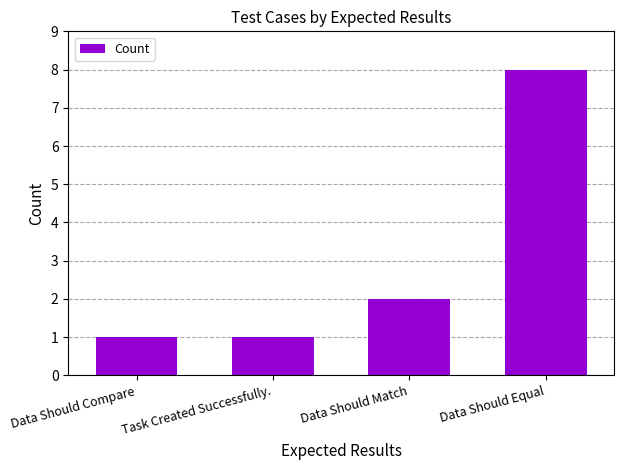

What is the difference between the values at Data Should Match and Data Should Equal?

6